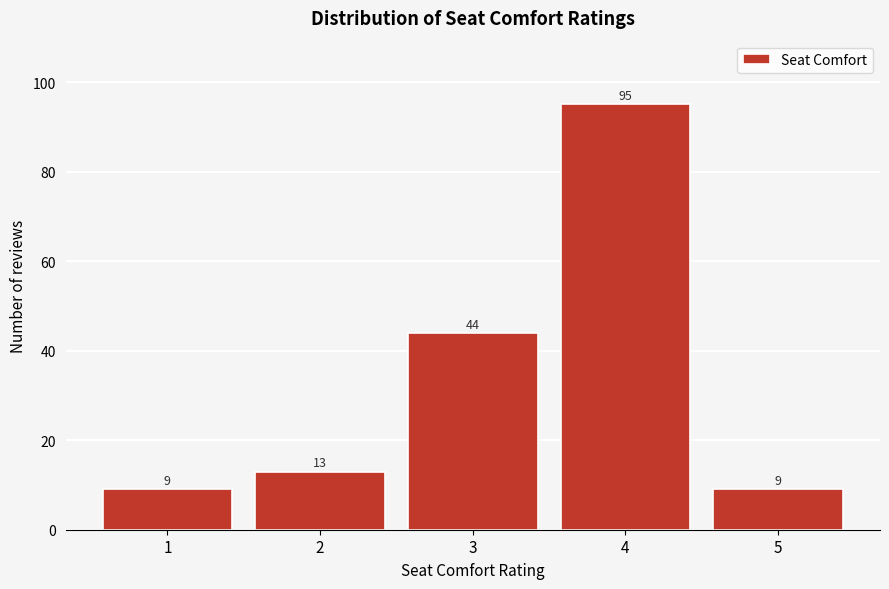

Reading left to right, transcribe all the data shown in this chart.

9	13	44	95	9